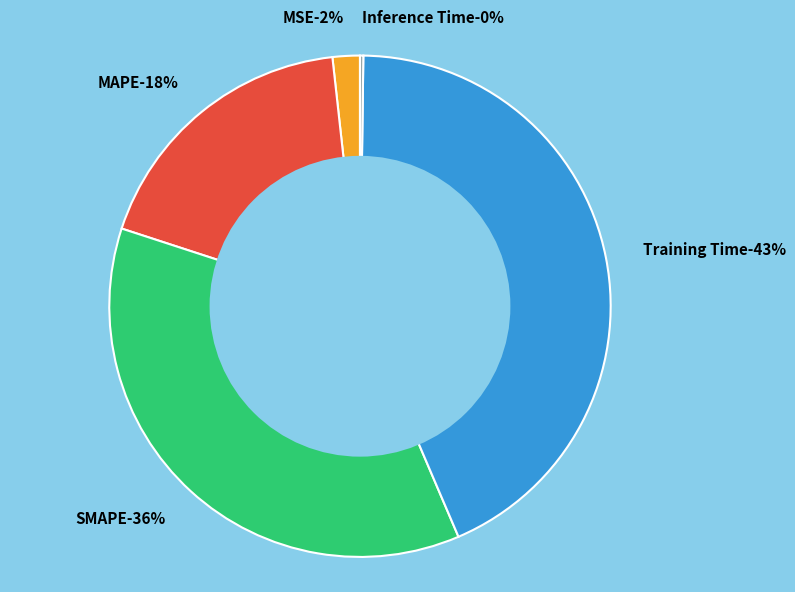

Does MSE represent more than half of the total?

No